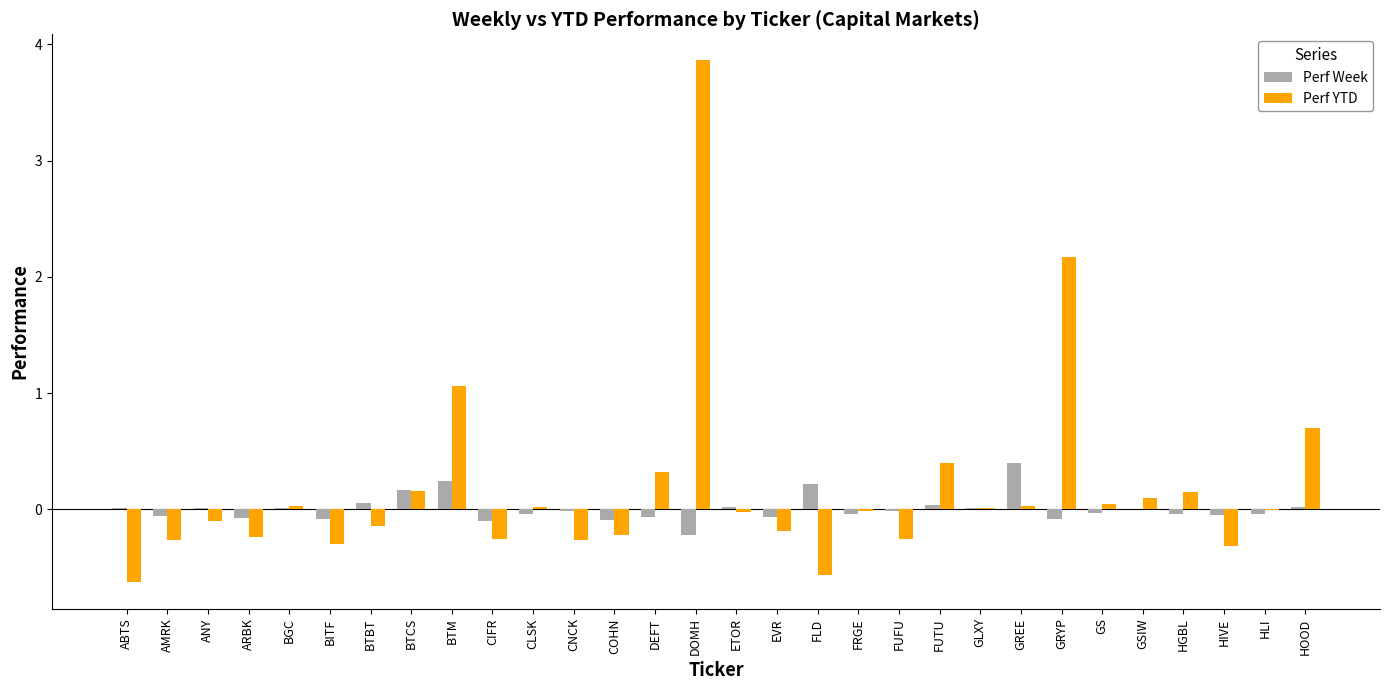

Which series changed the most between ABTS and GRYP?

Perf YTD